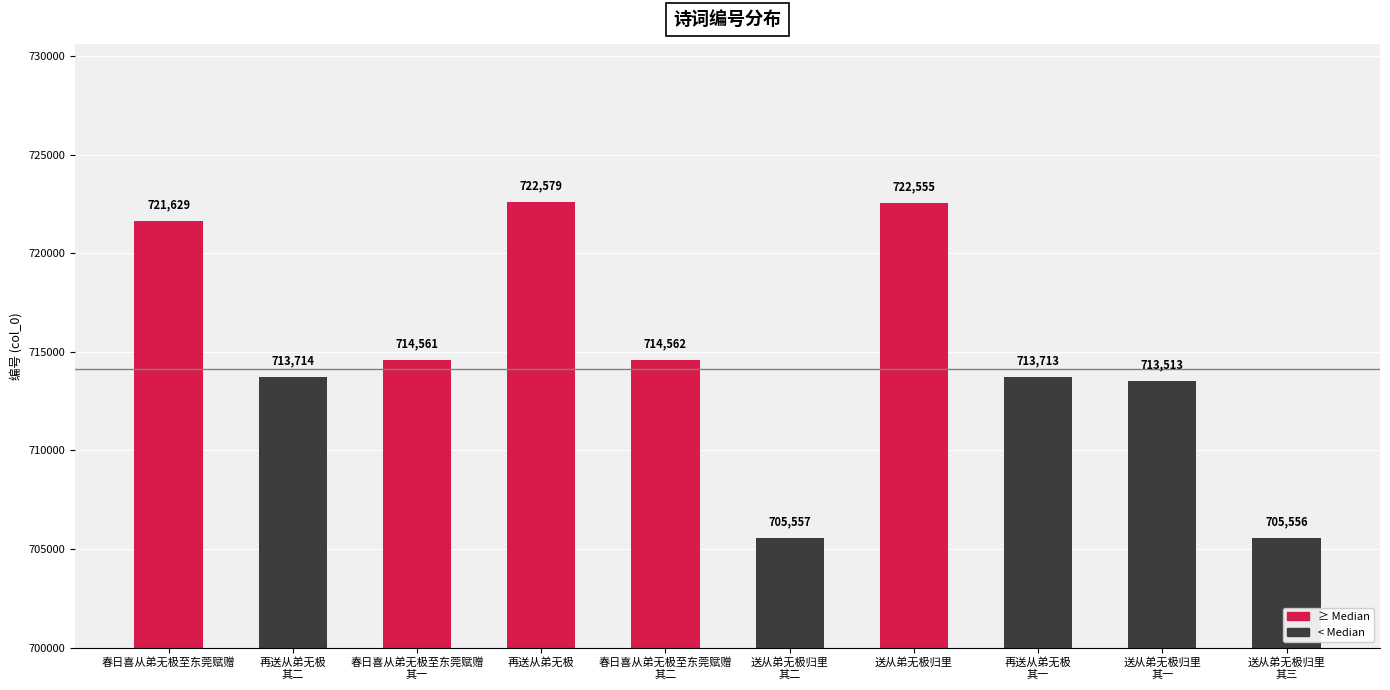

Which label corresponds to the largest value in the chart?

再送从弟无极